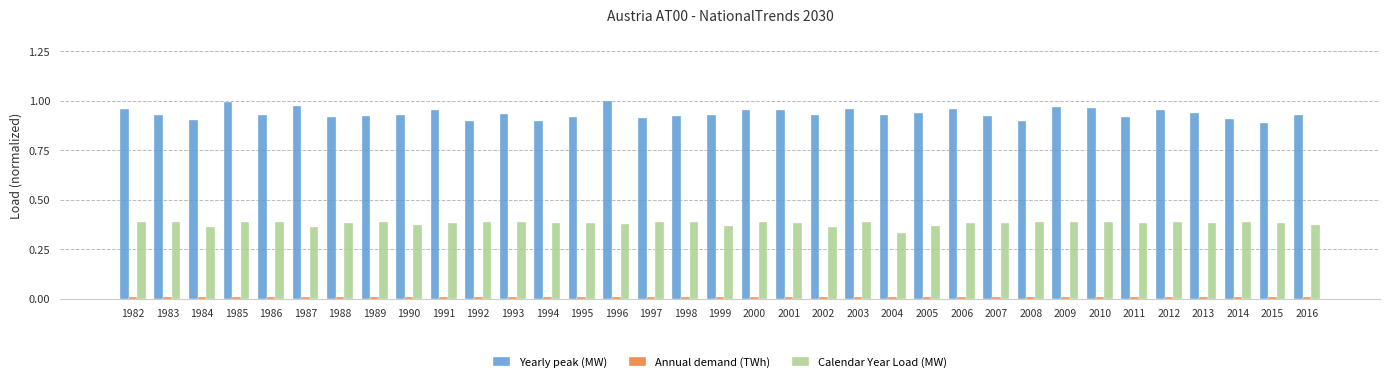

Count the number of categories in the chart.

35